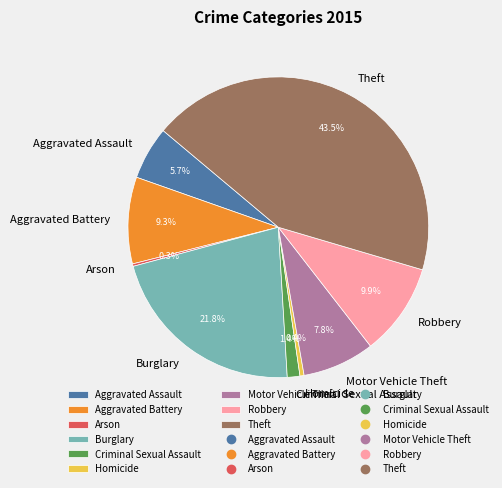

To the nearest percent, what is the difference between the largest and smallest slice percentages?

43%